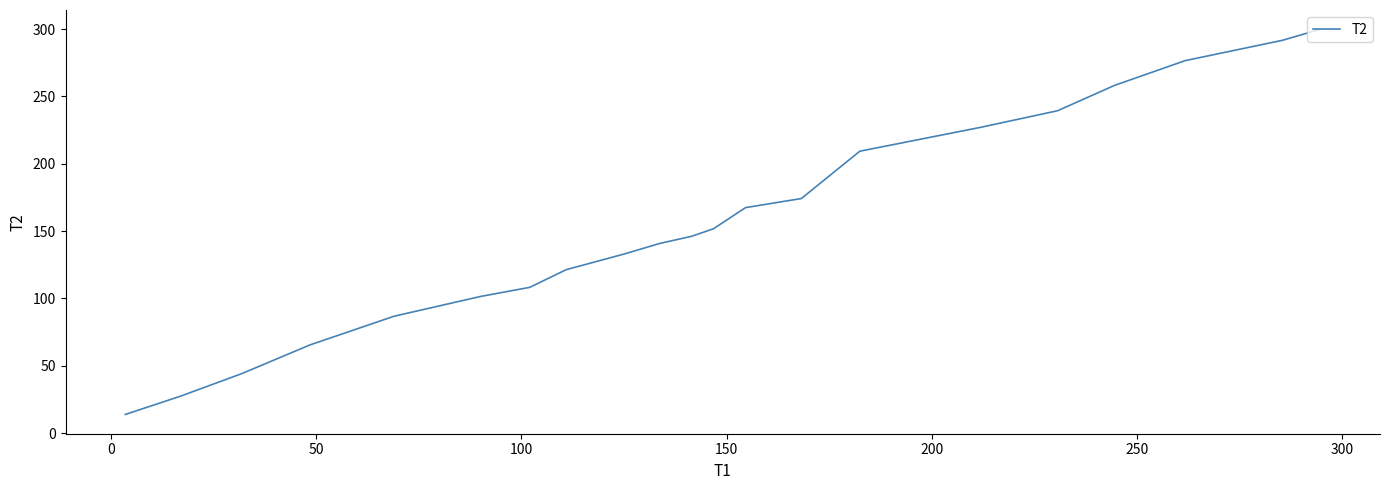

What is the difference between the maximum and minimum values?

286.0